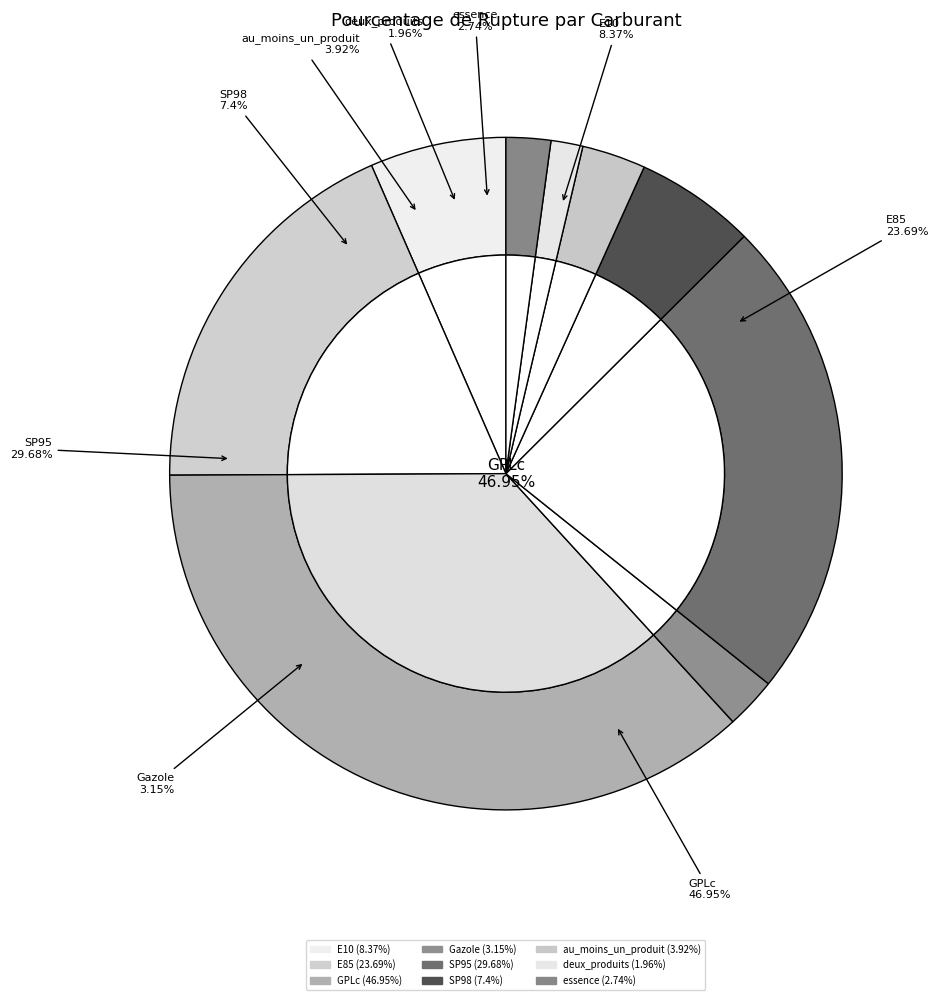

What is the largest slice in the pie chart?

GPLc